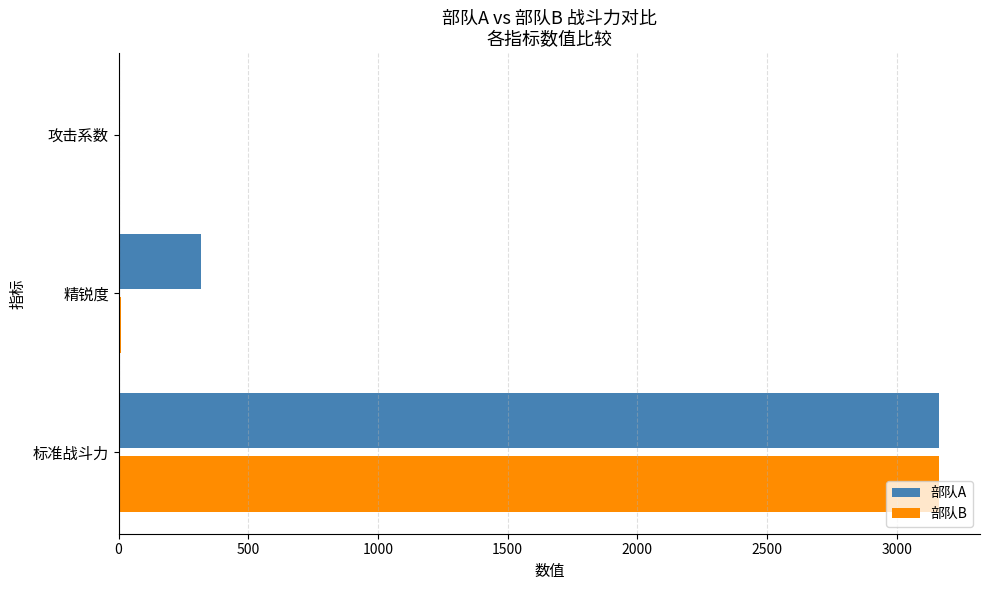

Which series has the widest spread of values?

部队B